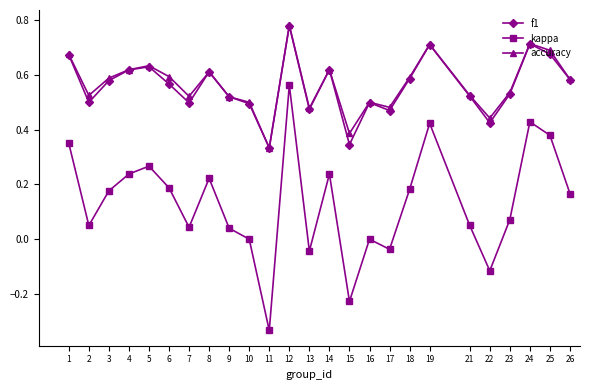

In kappa, how many points are lower than both neighbors (excluding endpoints)?

7